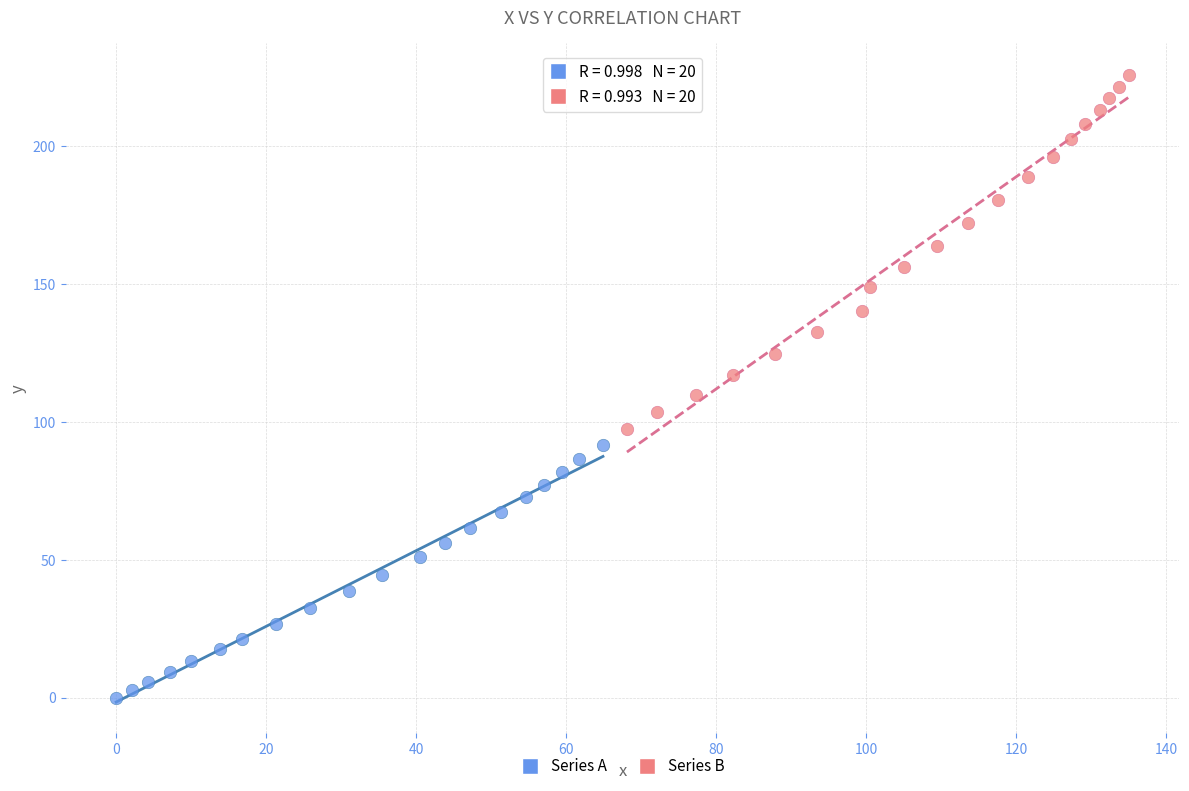

Which series reaches the maximum Y coordinate?

Series B